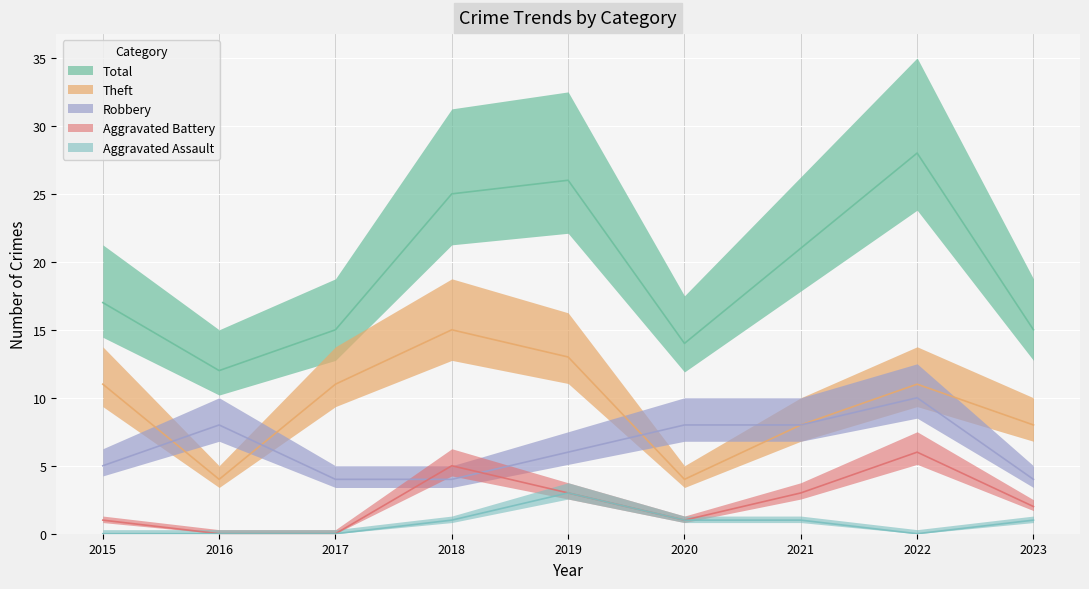

True or false: Aggravated Assault and Robbery cross at least once.

False